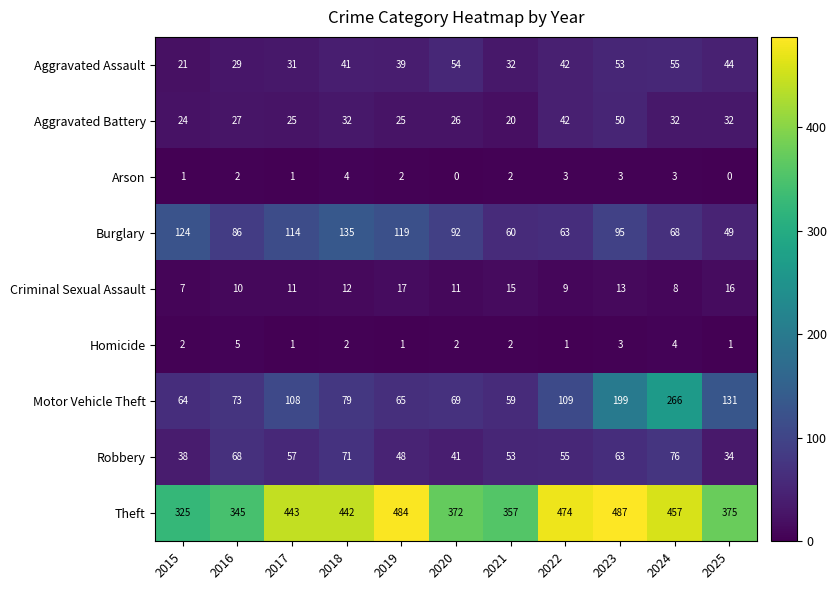

What is the maximum value shown in the chart?

487